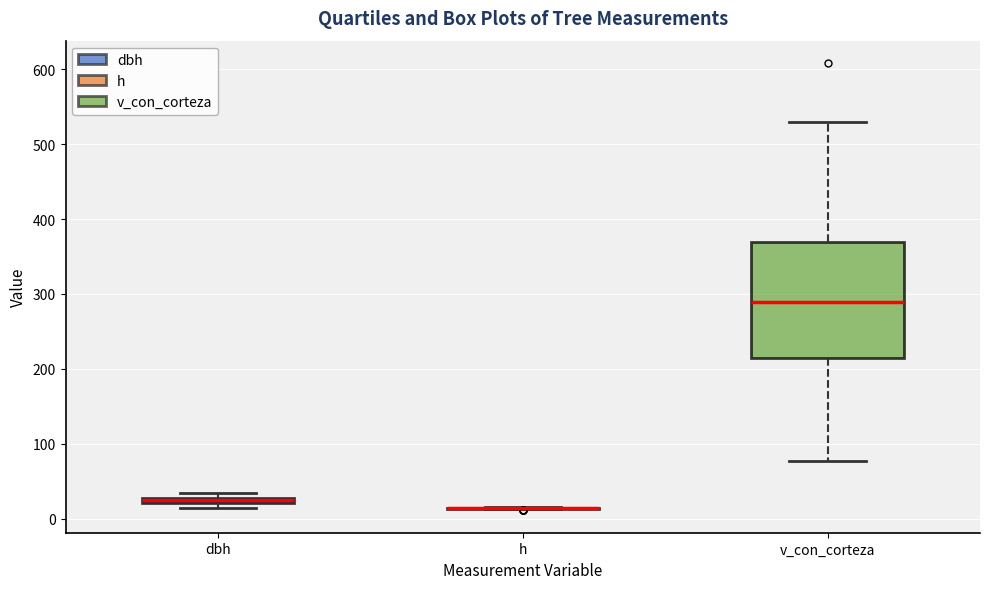

Which box is the tallest, from its lower edge to its upper edge?

v_con_corteza